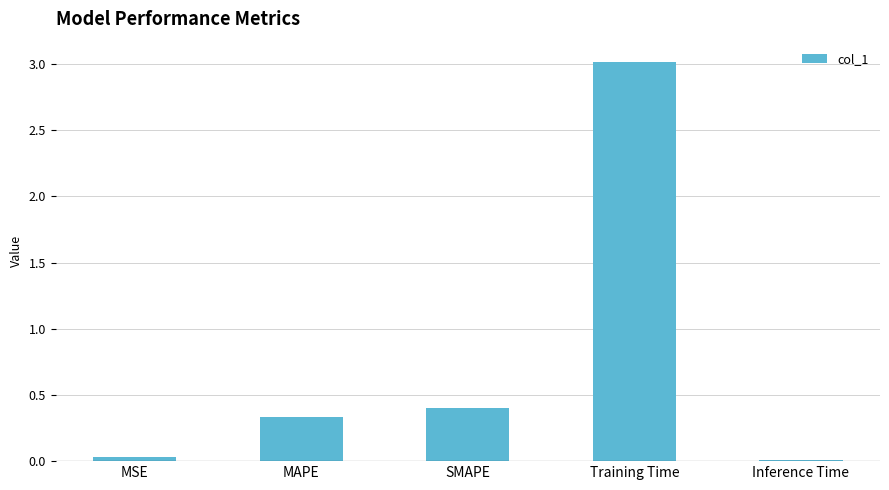

What is the greatest value displayed?

3.0